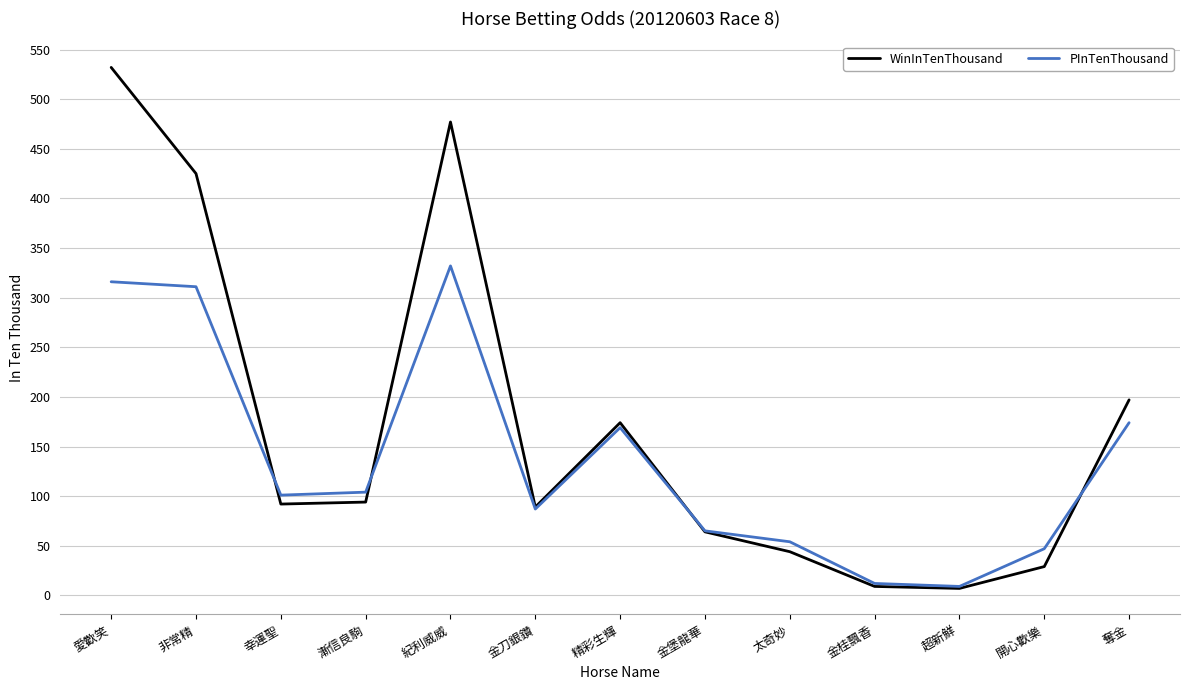

What is the difference between the highest and lowest values at 漸信良駒?

10